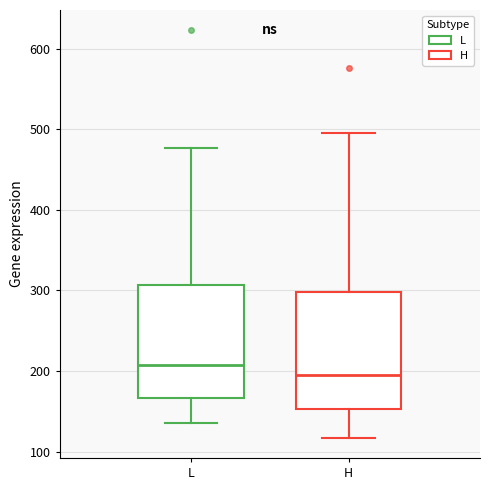

Reading left to right, transcribe this box plot: for each box, give where its median line is, the range the box spans, and where its two whiskers end, as read against the y-axis. The values are not printed on the chart, so give them approximately, as read against the axis.

L: median 210, box 170 to 310, whiskers 140 to 480
H: median 200, box 150 to 300, whiskers 120 to 500